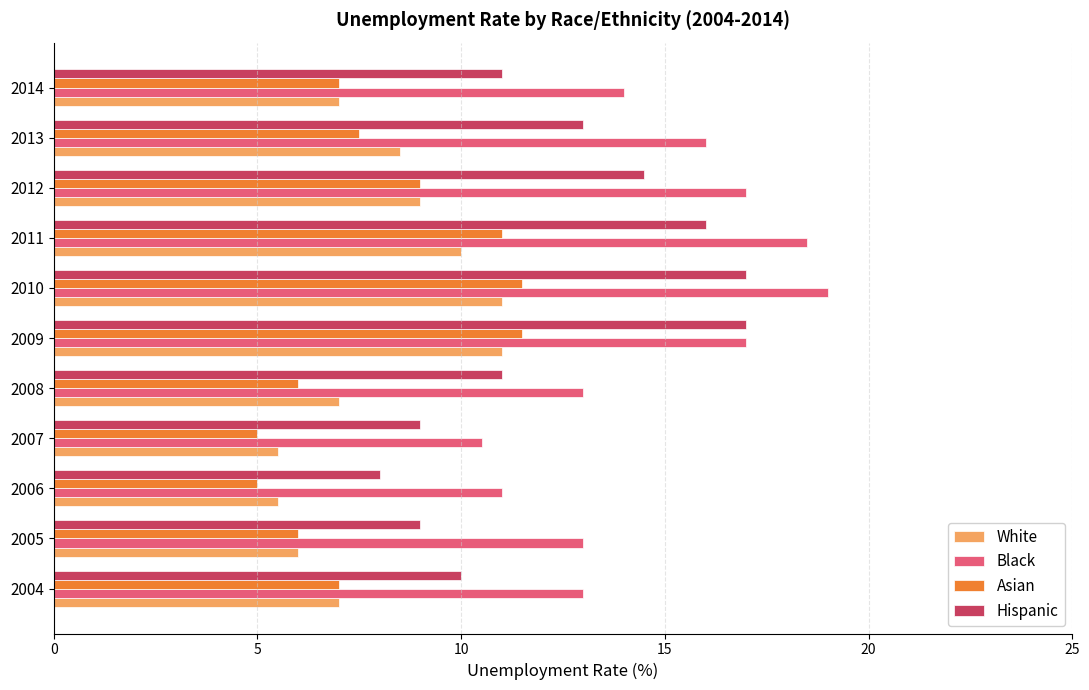

Which series has the widest spread of values?

Hispanic